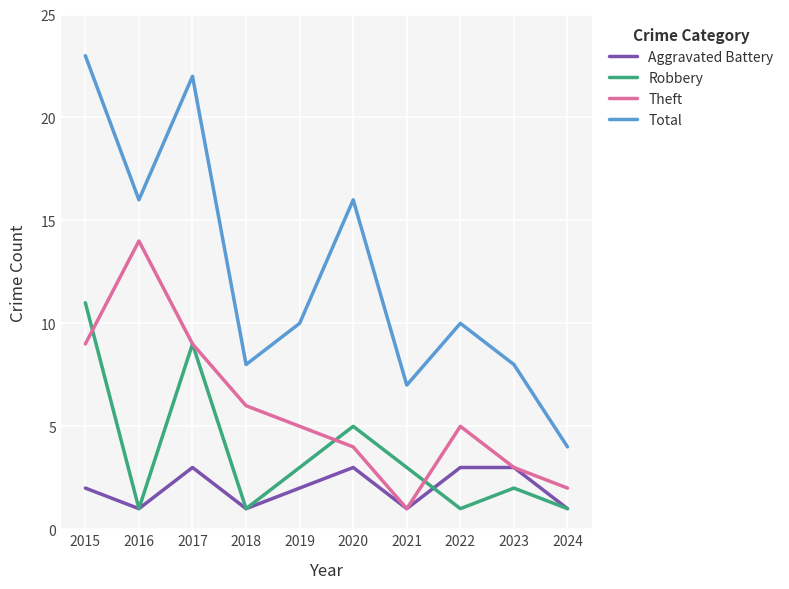

Is it true that Aggravated Battery equals 3 at 2022?

True